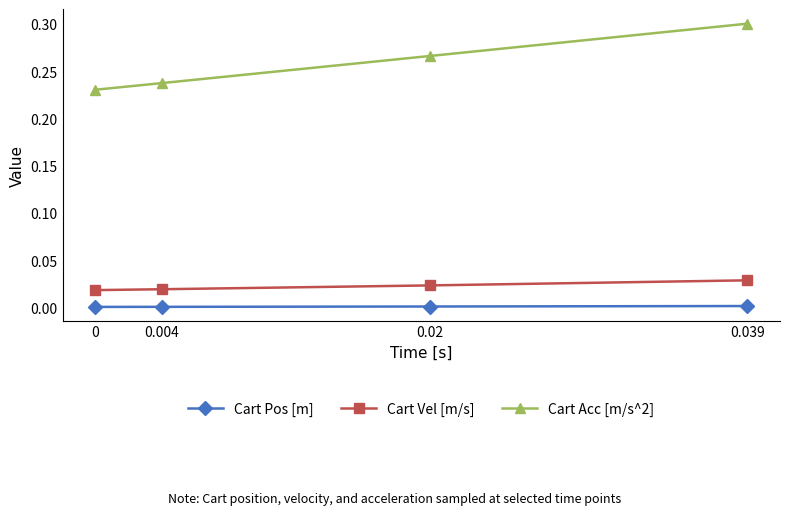

Is it true that Cart Pos [m] equals 0.0 at 0.02?

True